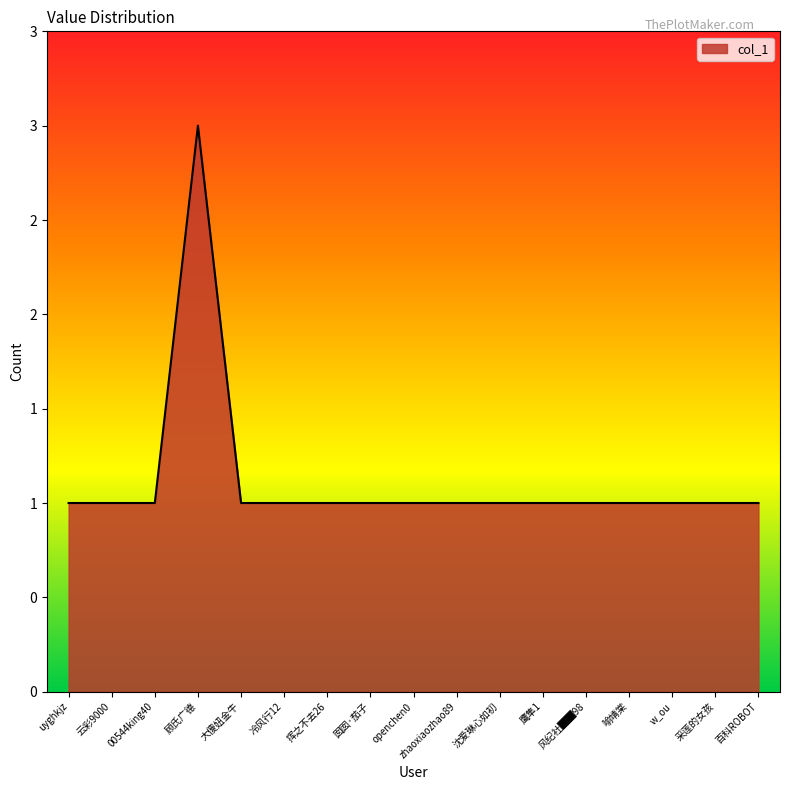

Rank the categories by value from lowest to highest.

uyghkjz, 云彩9000, 00544king40, 大傻妞金牛, 冷风行12, 挥之不去26, 囡囡·茄子, openchen0, zhaoxiaozhao89, 沈爱琳心如初, 鹰隼1, 风纪社██98, 喻靖棠, w_ou, 采莲的女孩, 百科ROBOT, 顾氏广德